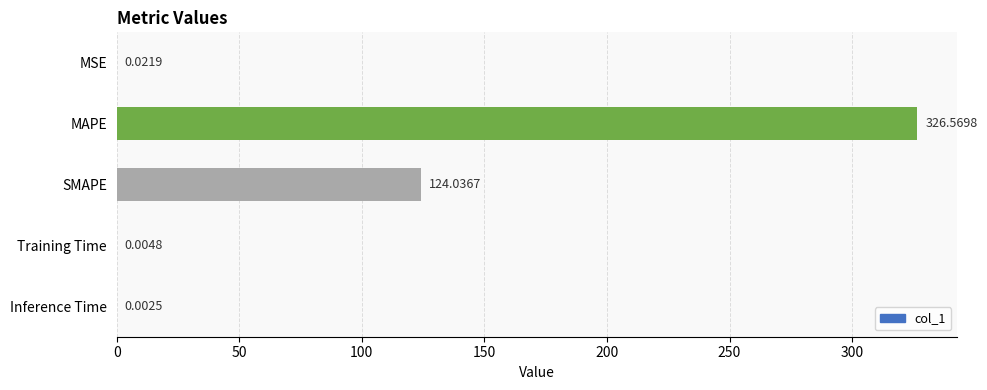

Where is the data nearest to the value 163?

SMAPE